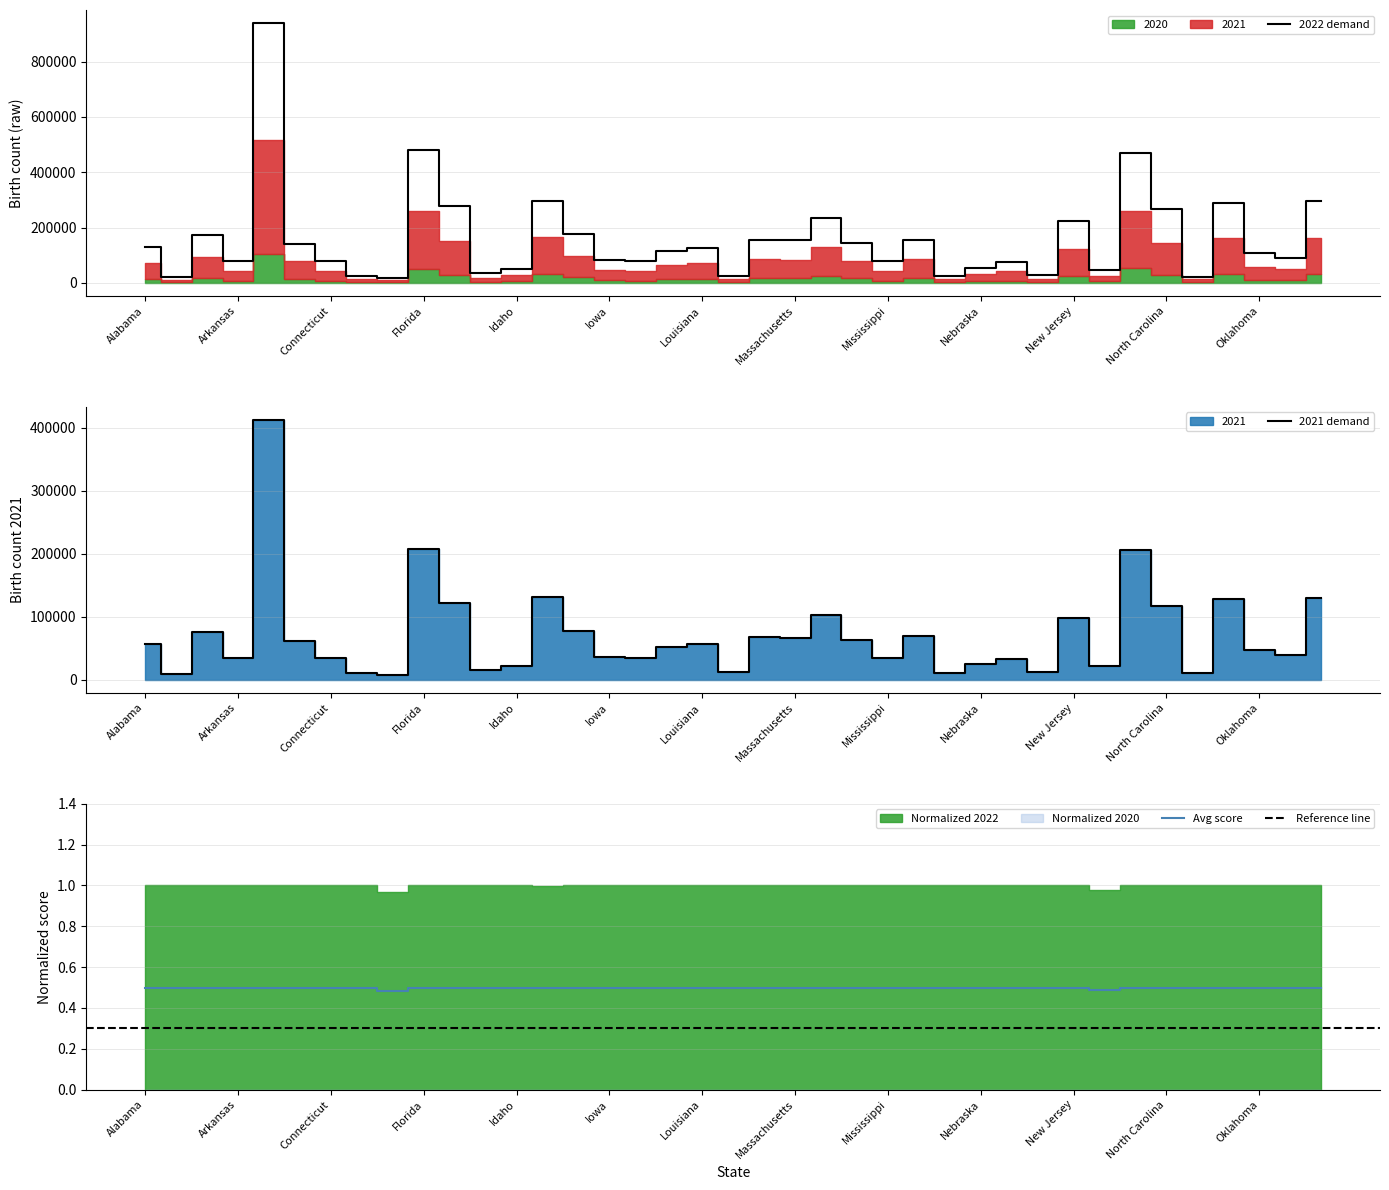

True or false: 2020 and NORMALIZED 2022 cross at least once.

False